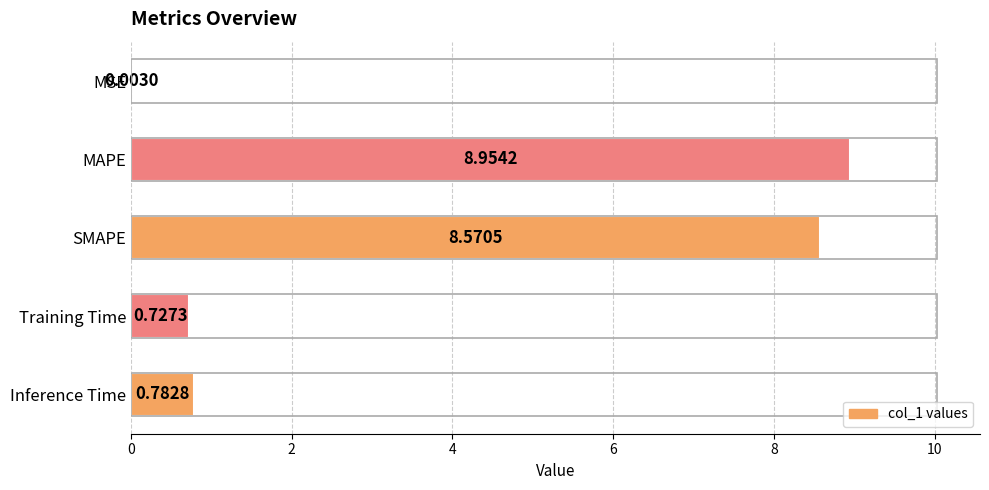

How many data points does each series have?

5